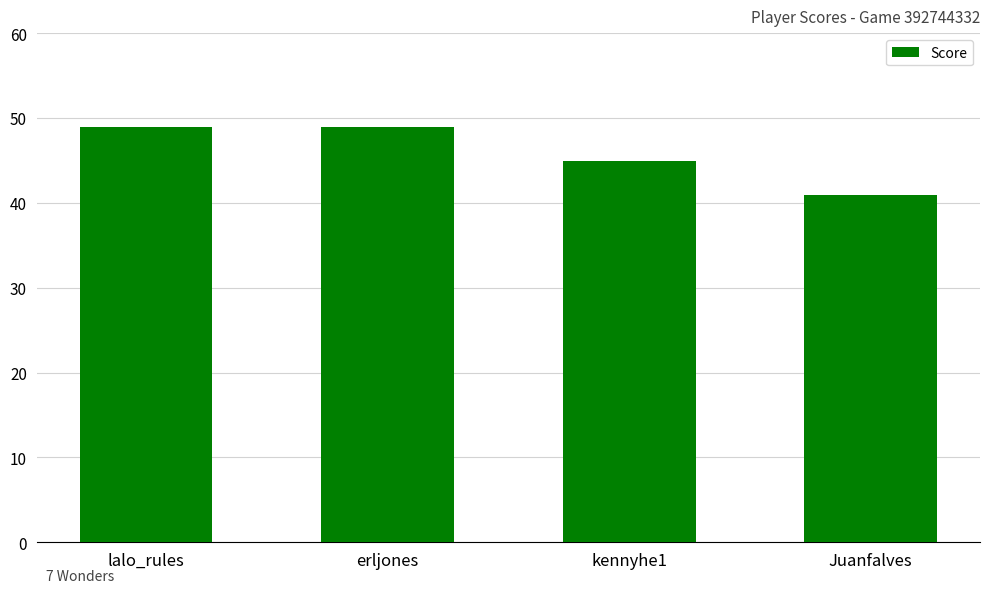

Approximately how many times larger is the value at kennyhe1 compared to lalo_rules?

0.9